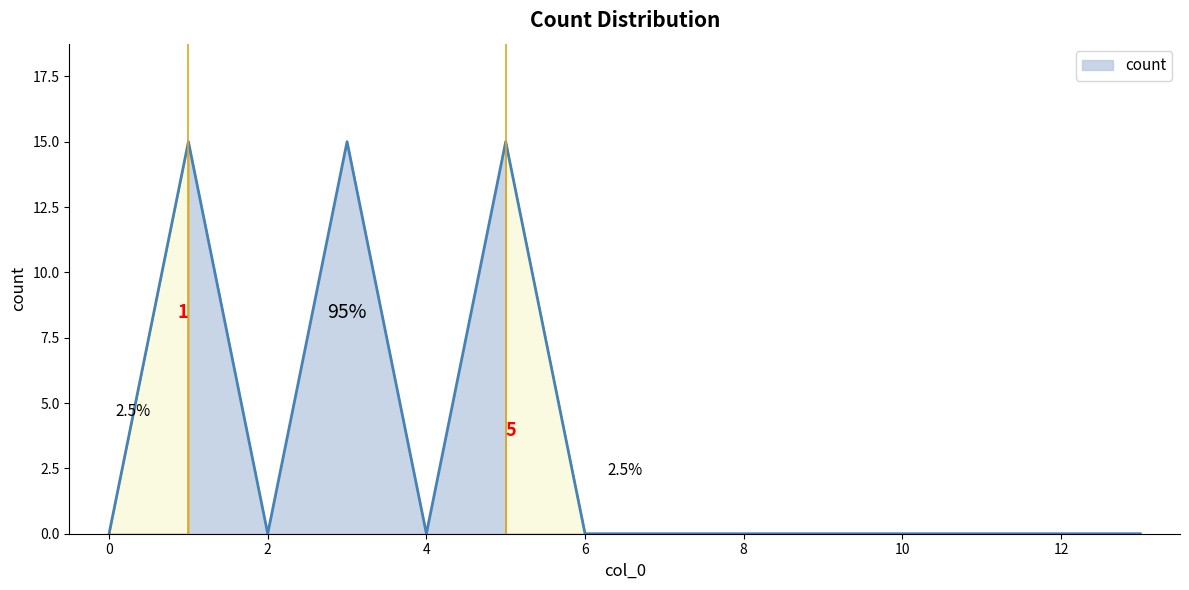

What is the greatest value displayed?

15